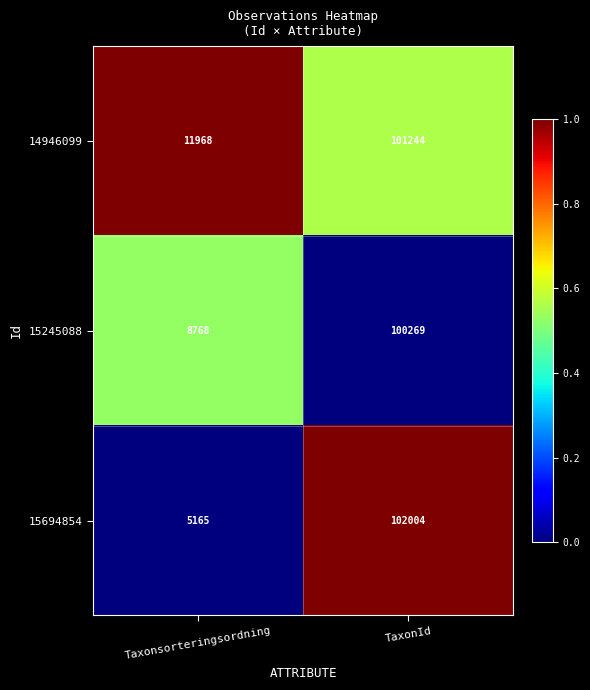

What is the difference between the 15694854 values at Taxonsorteringsordning and TaxonId?

96839